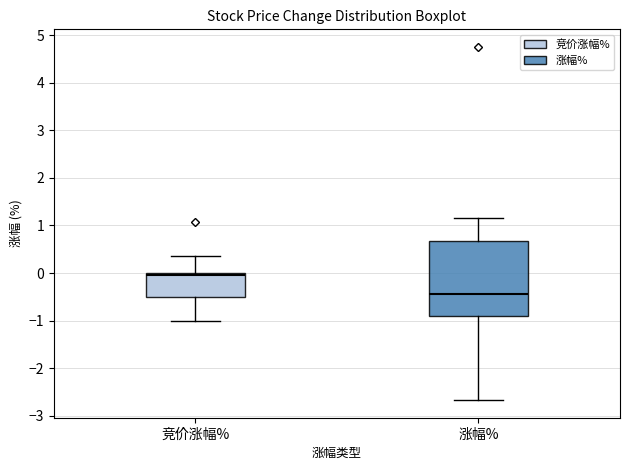

Where does the upper whisker of the box for 涨幅% end on the y-axis? The values are not printed on the chart, so give them approximately, as read against the axis.

1.2